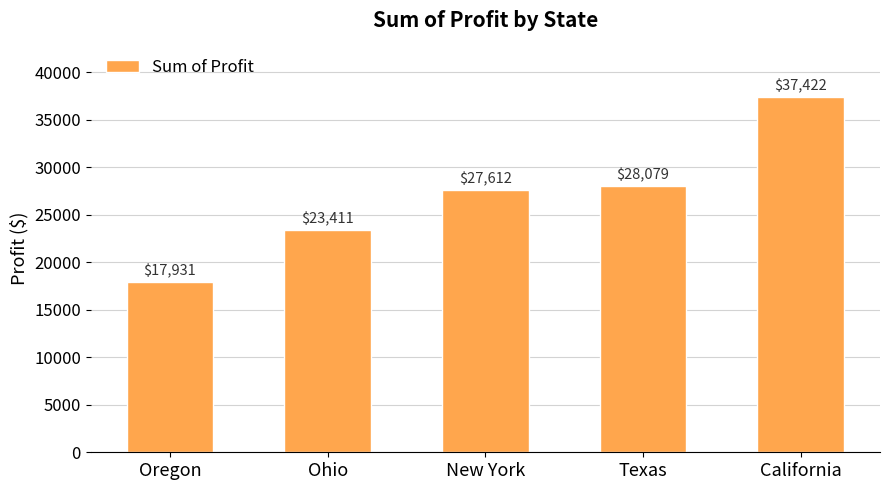

What position from the left is California?

5